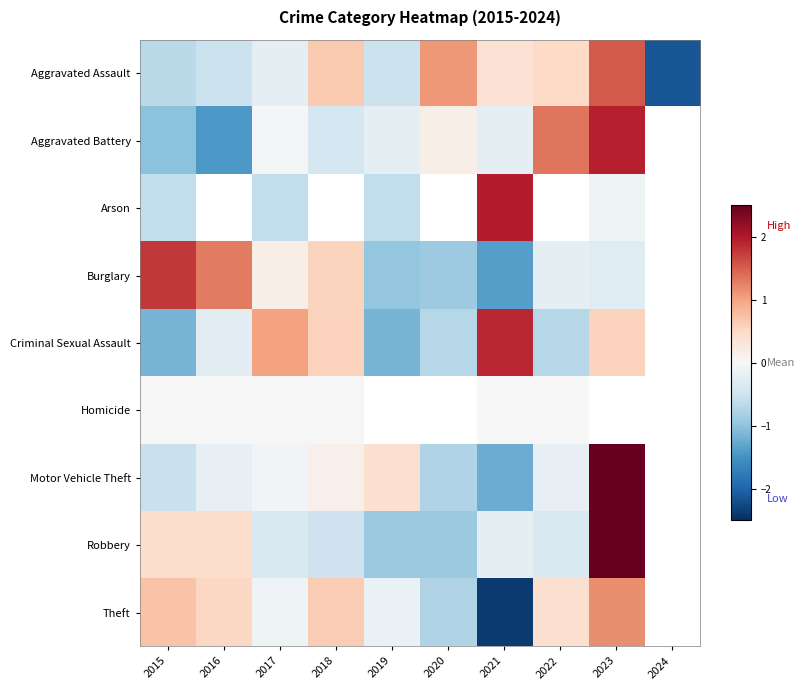

The value of Arson at 2015 is -0.6. True or false?

True